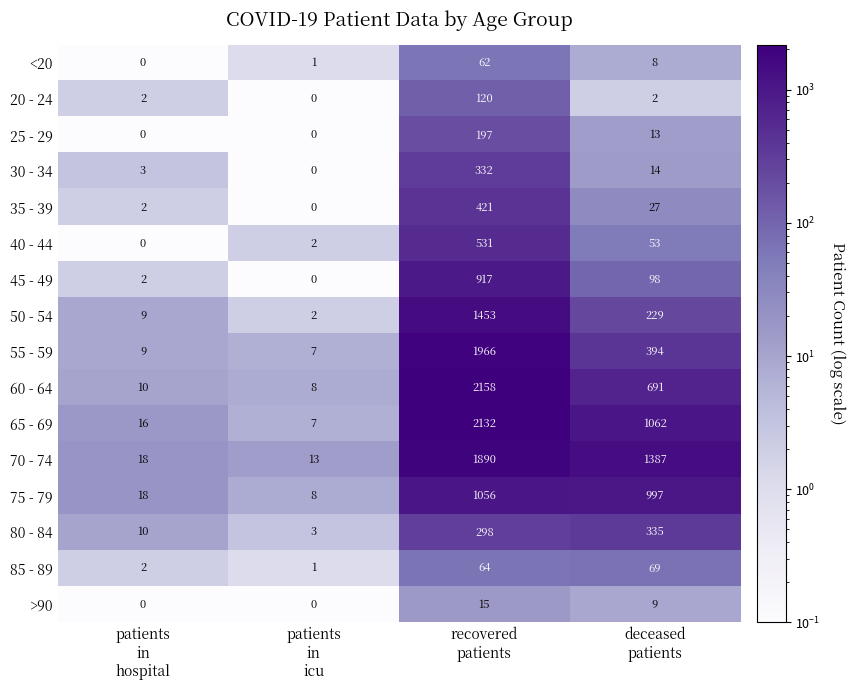

How many data points does each series have?

4